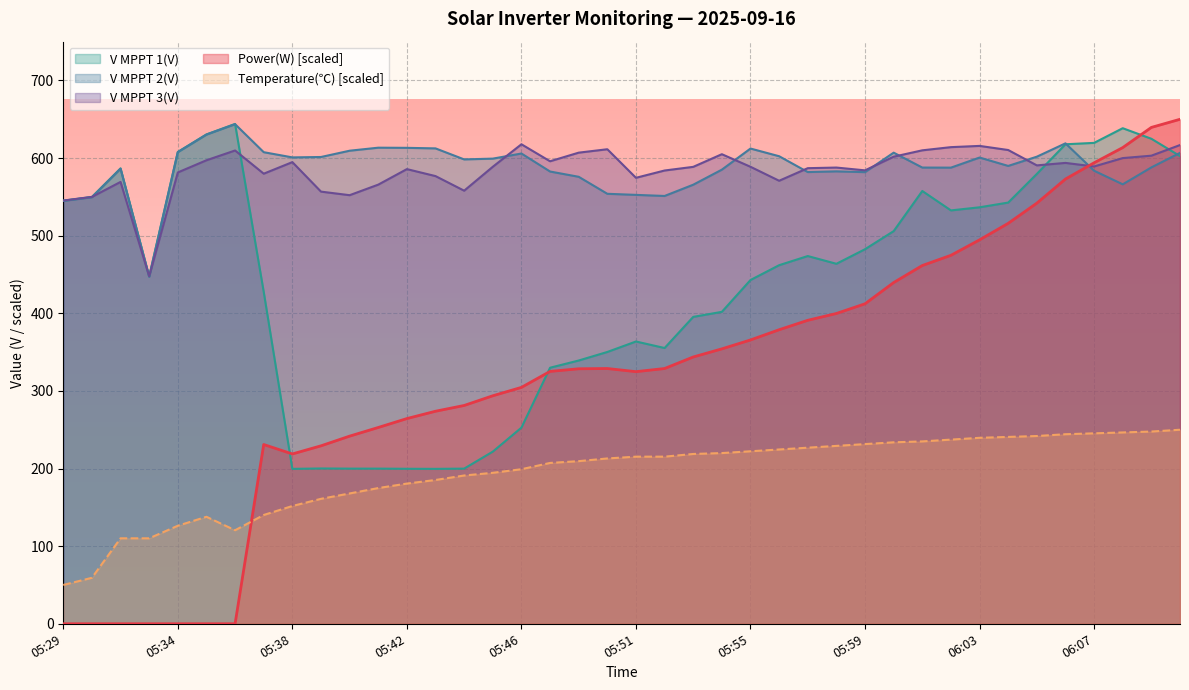

The Power(W) series shows 537.7 at 05:52. True or false?

False